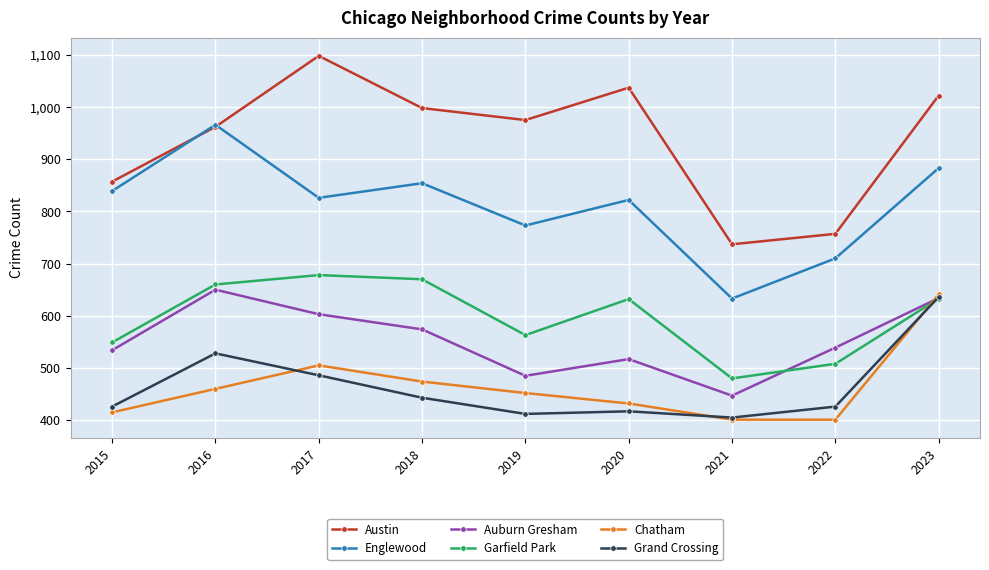

What is the difference between the highest and lowest values at 2021?

336